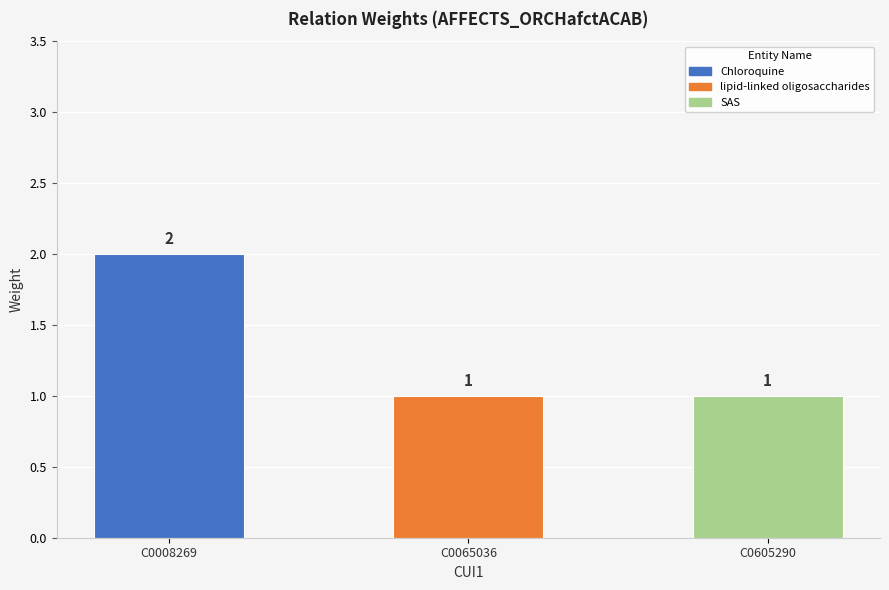

What is the average value?

1